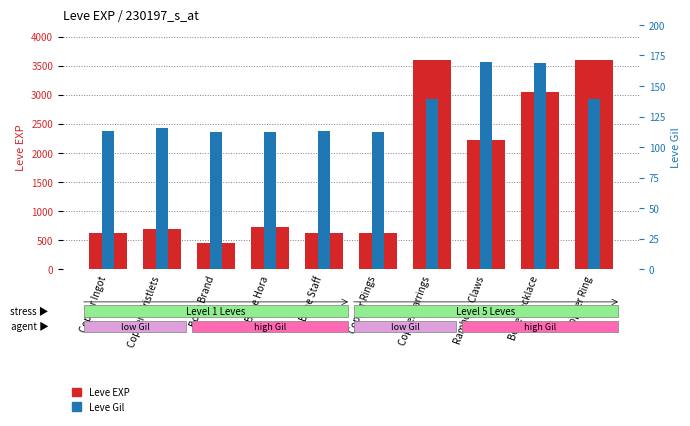

What is the label of the 9th bar from the right?

Copper Wristlets